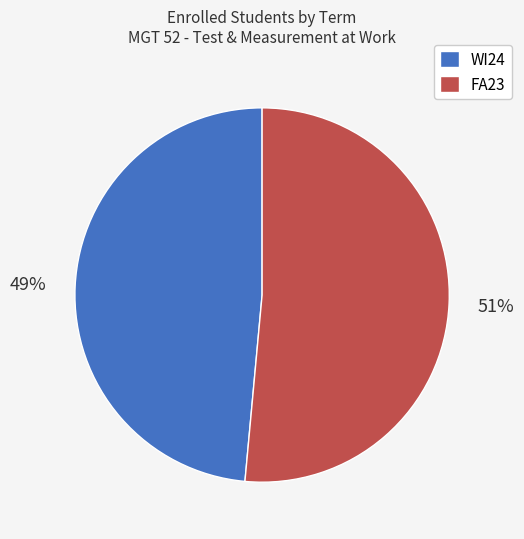

Which category has the smallest portion of the pie?

WI24